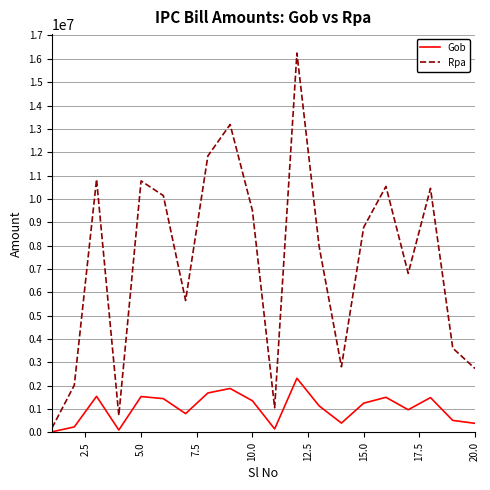

List the series in order of their overall mean, highest first.

Rpa, Gob